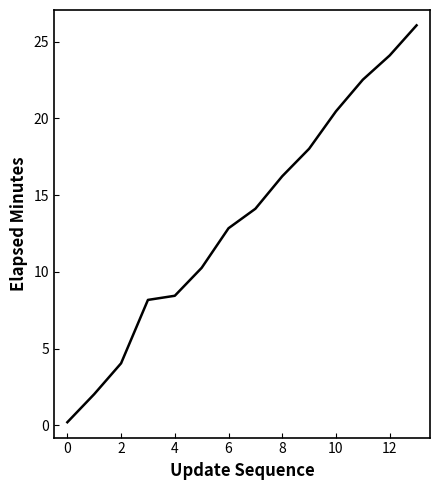

What is the greatest value displayed?

26.1